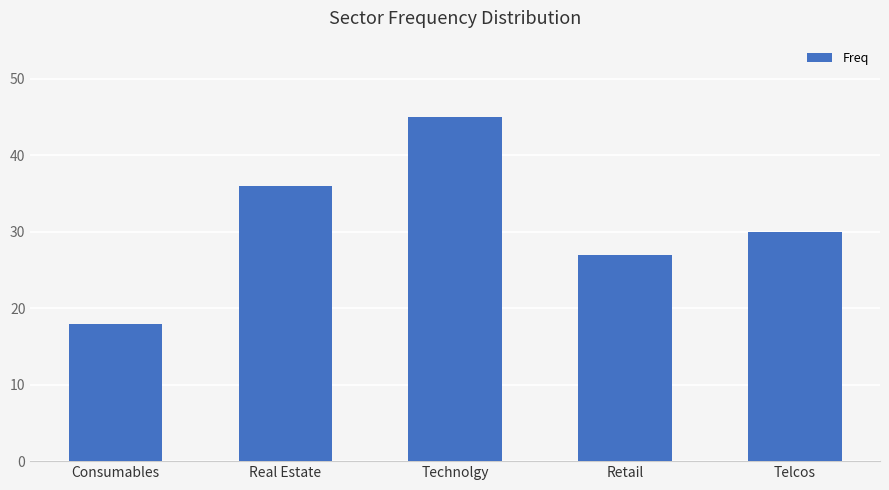

At which category does the chart reach its minimum across all series?

Consumables